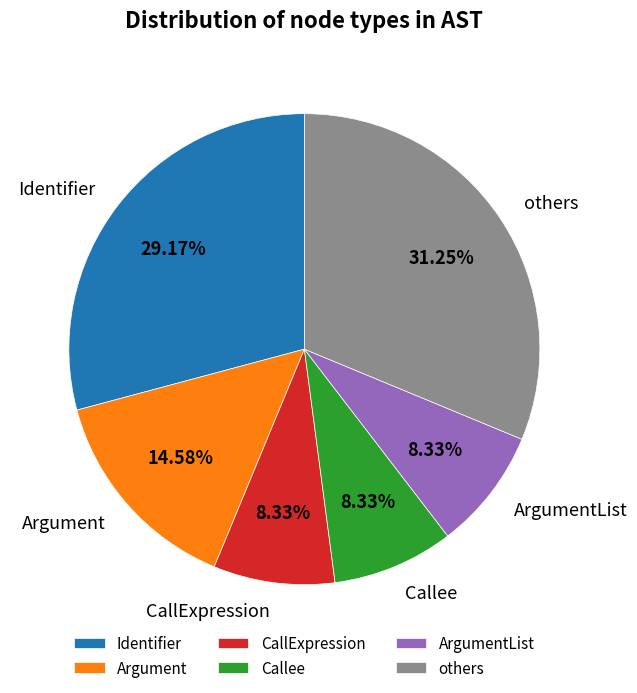

Which slice is the largest?

others